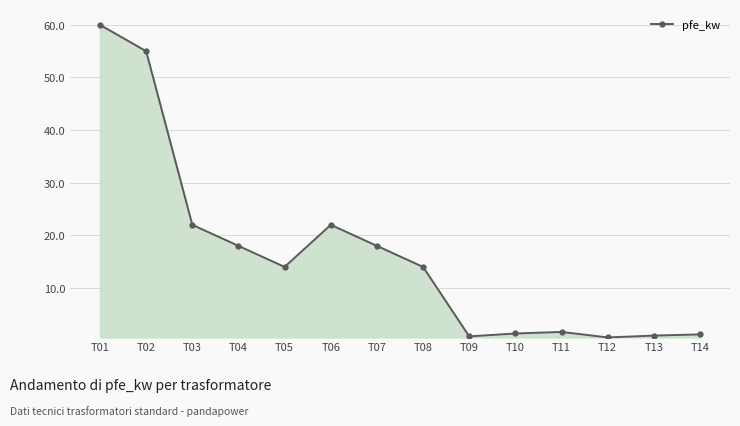

What is the value of the 8th point from the left?

14.0